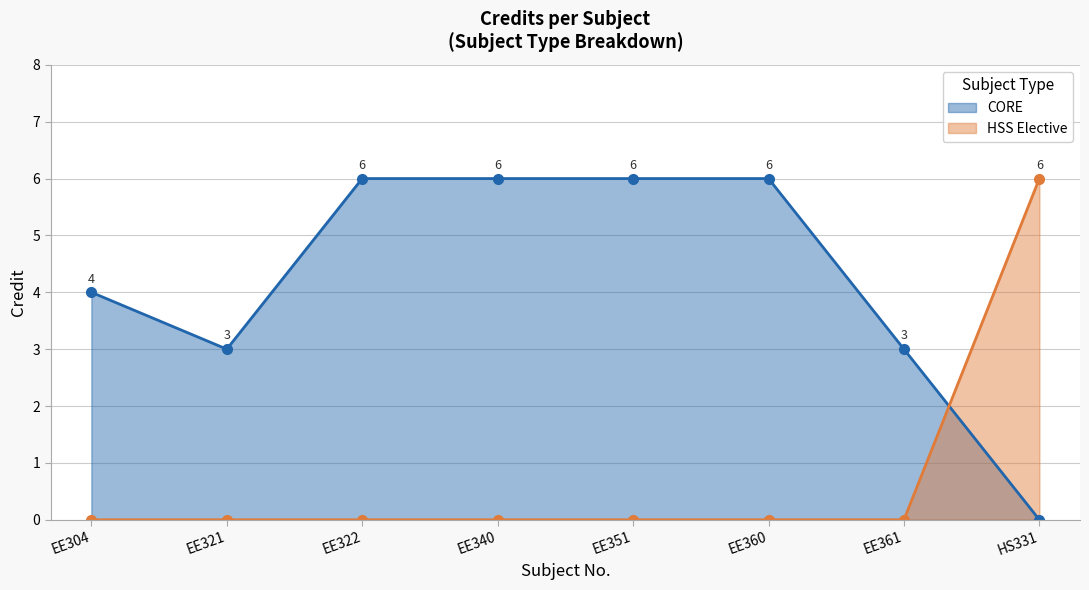

What is the sum of the values at EE360 and EE304?

10